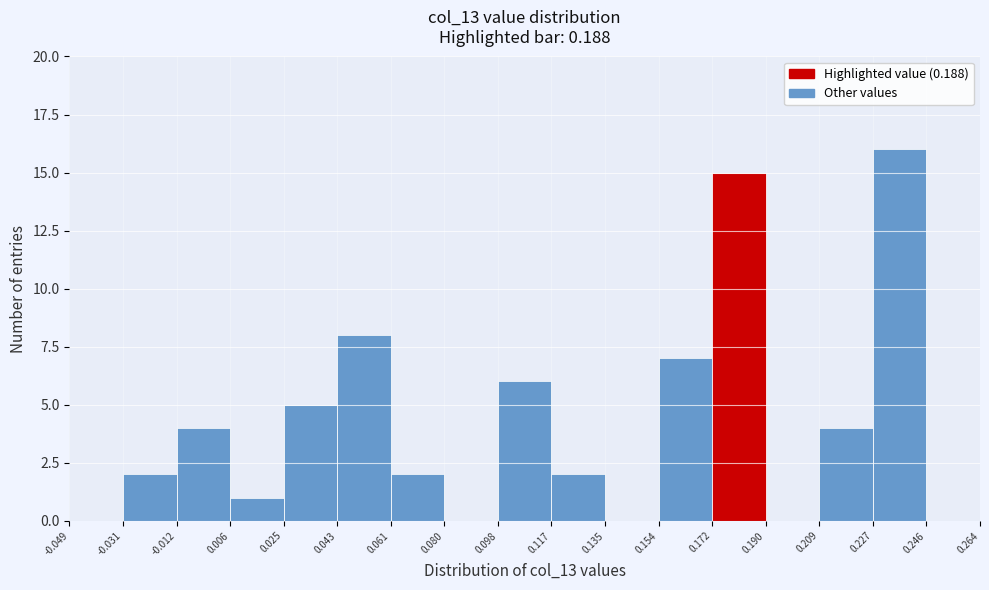

Which range on the x-axis has the tallest bar?

0.227 to 0.246